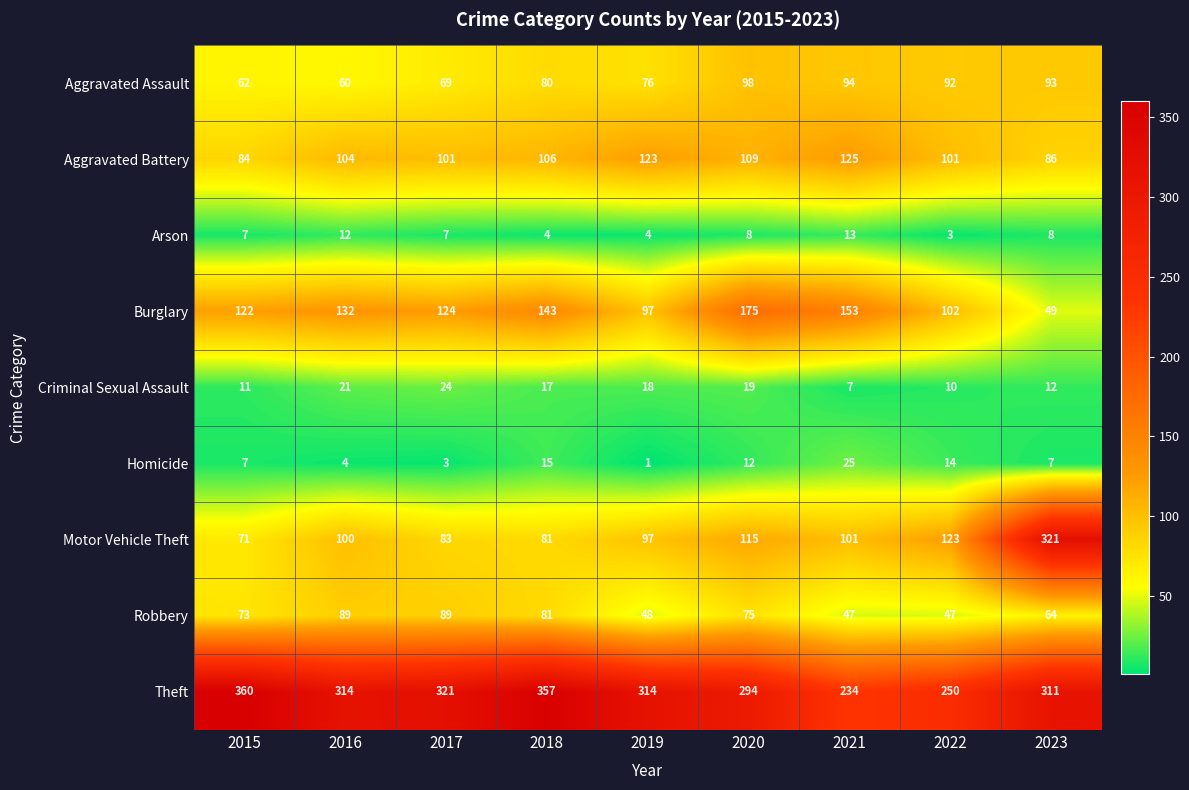

At which category is the sum across all series the highest?

2023